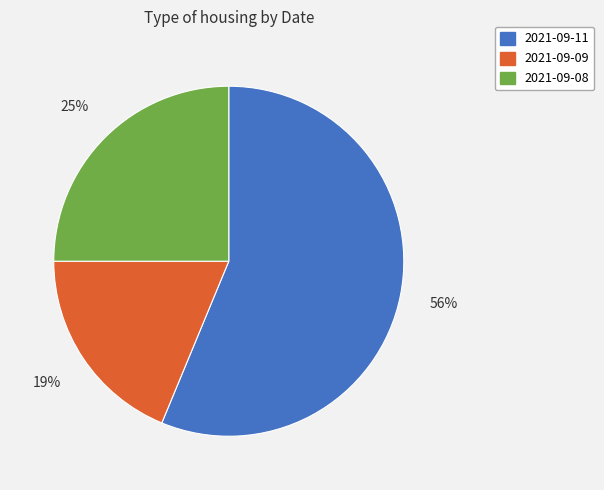

To the nearest percent, what percentage of the pie is 2021-09-09?

19%